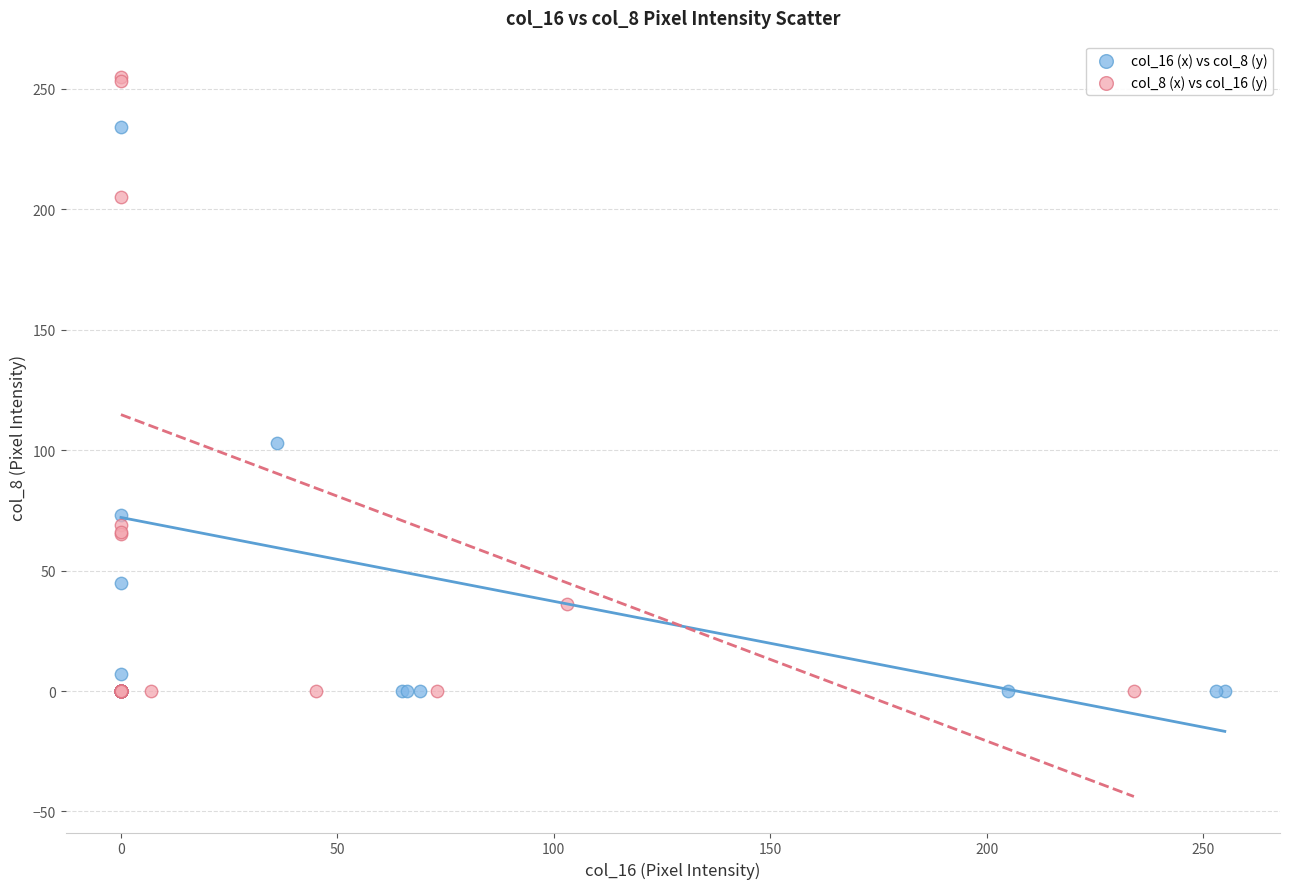

Which series has the largest Y range (max minus min)?

col_8 (x) vs col_16 (y)